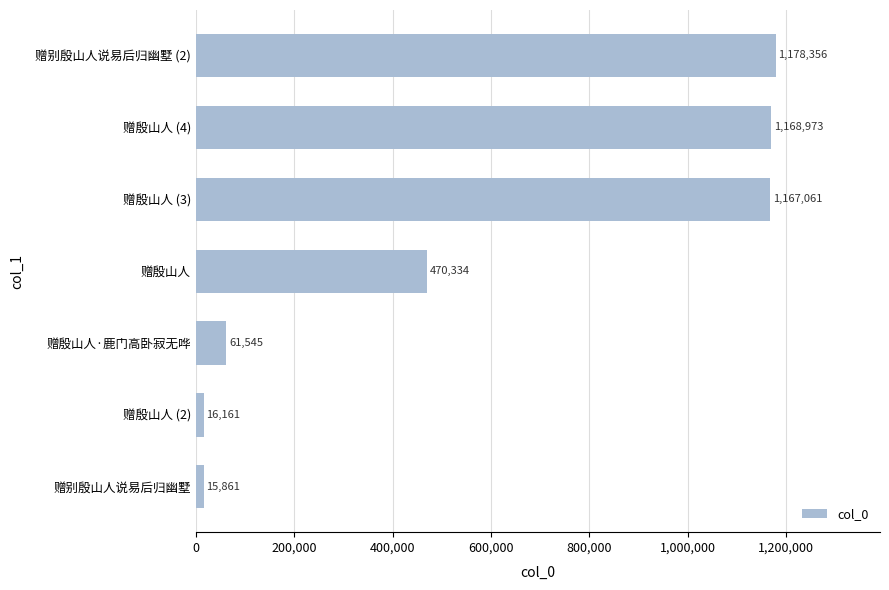

What is the difference between the values at 赠殷山人 (3) and 赠殷山人·鹿门高卧寂无哗?

1105516